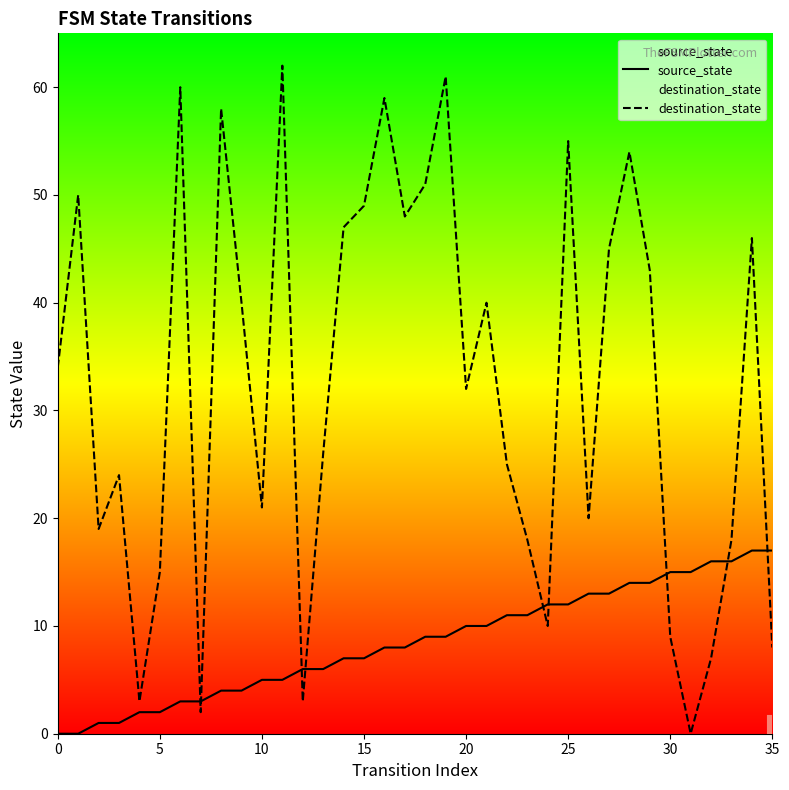

How many data points in destination_state are less than 34?

18